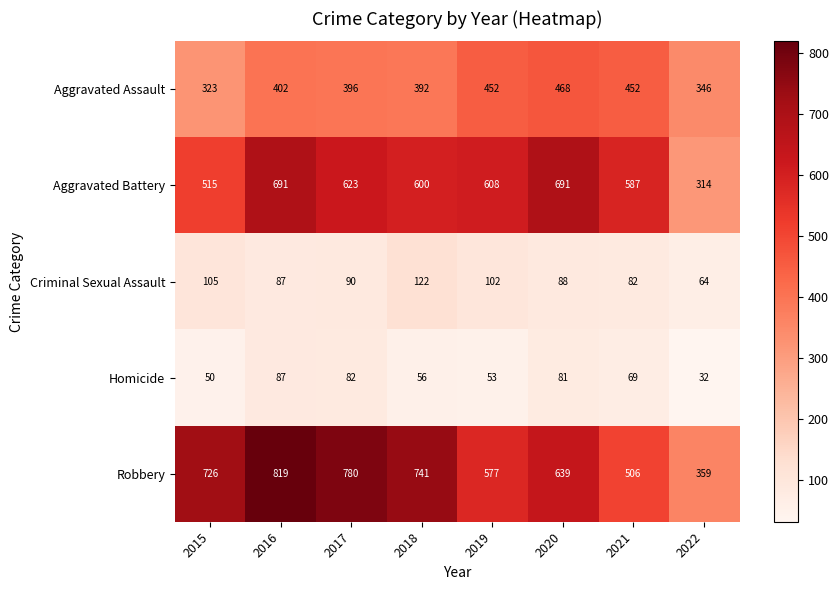

The value of Robbery at 2016 is 405. True or false?

False